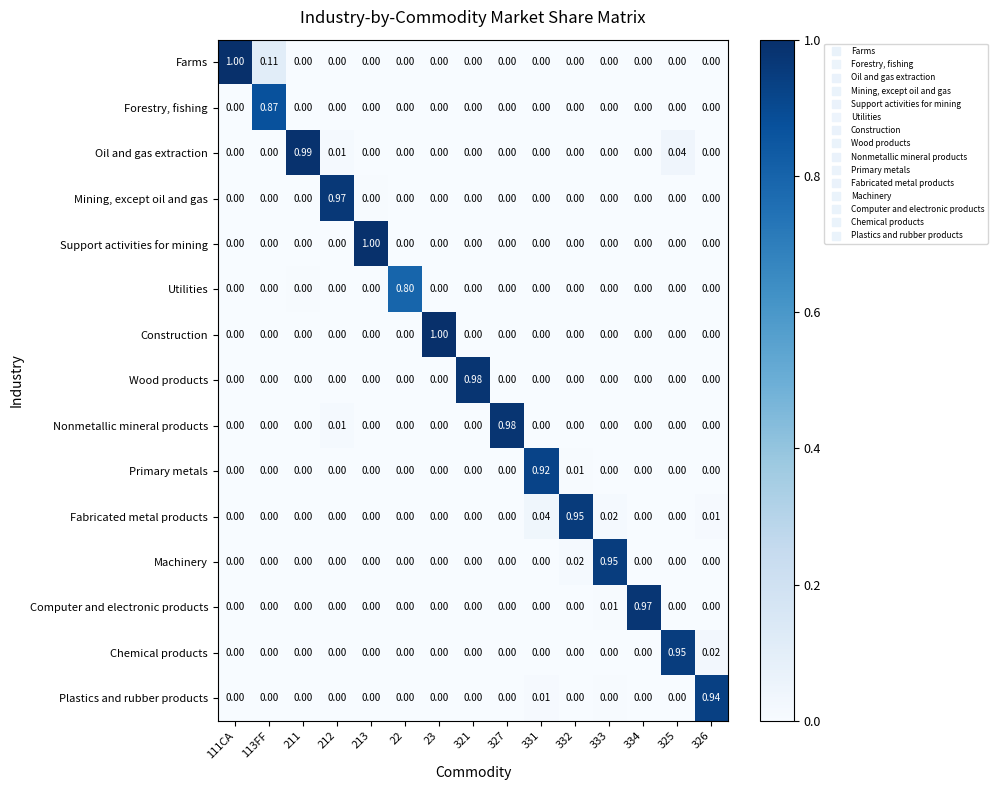

What is the maximum value shown in the chart?

1.0